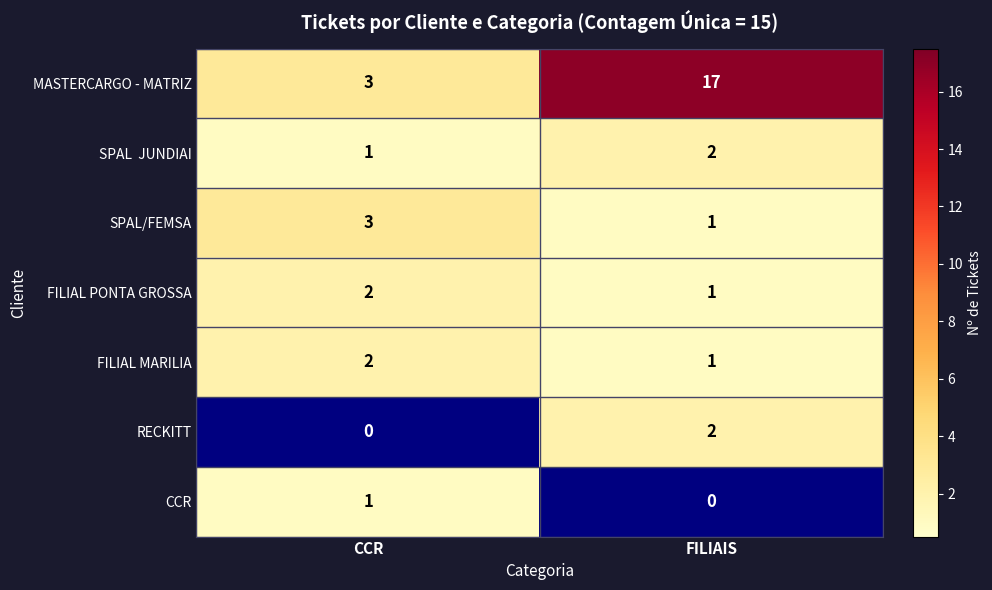

Which series has the largest range (max minus min)?

MASTERCARGO - MATRIZ